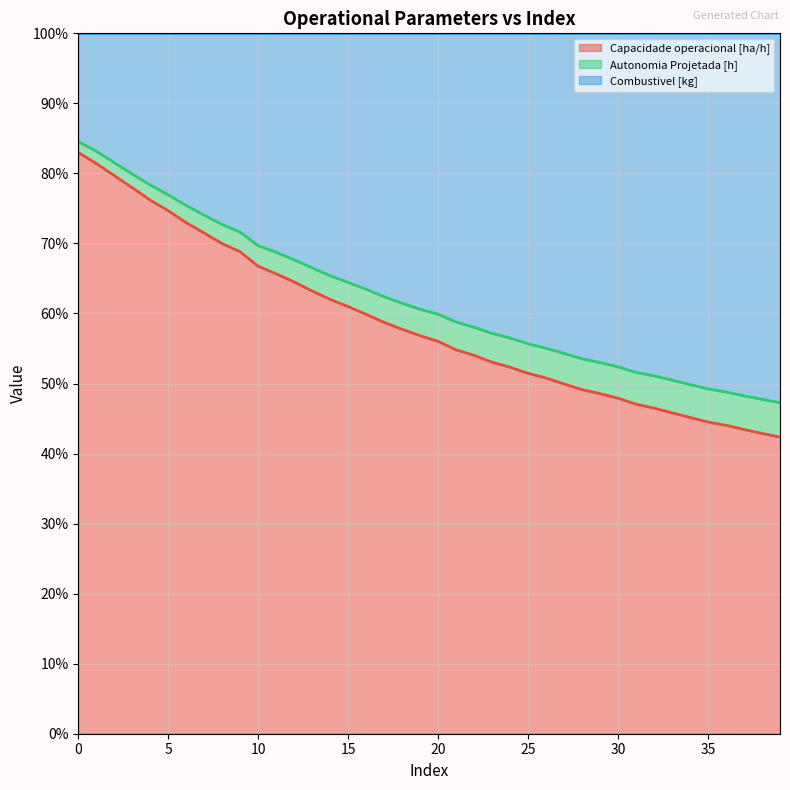

What are all the series names shown in the legend?

Capacidade operacional [ha/h], Autonomia Projetada [h], Combustivel [kg]